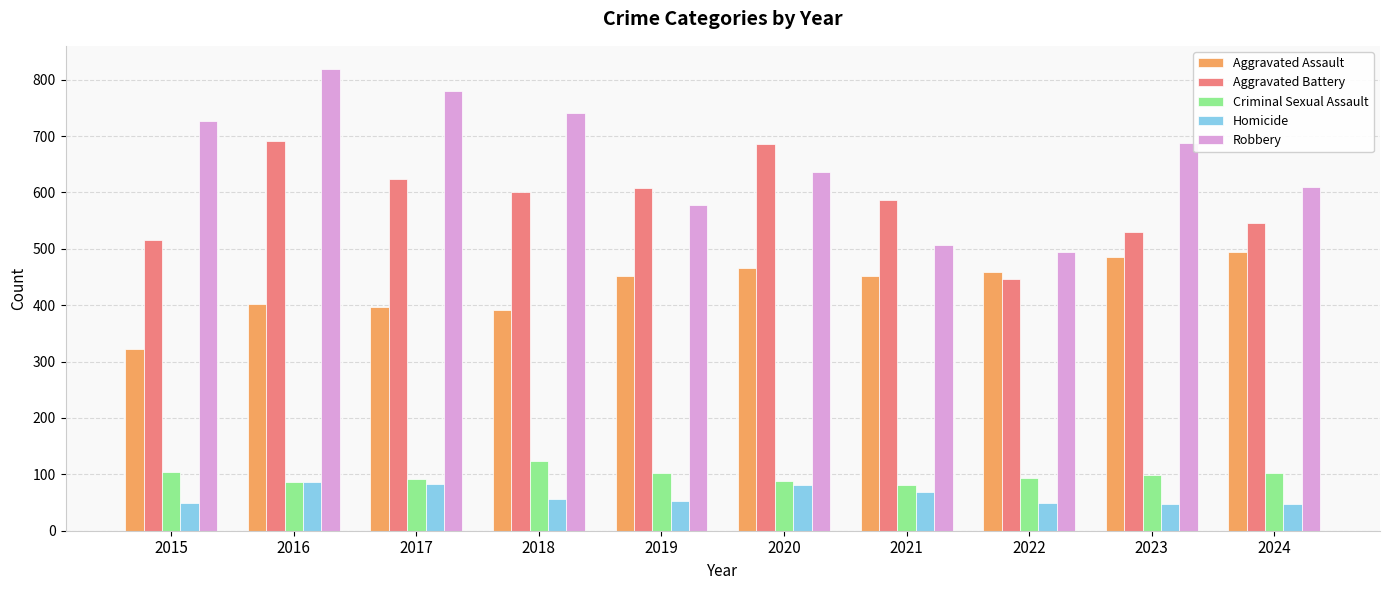

What is the sum of all Homicide values?

623